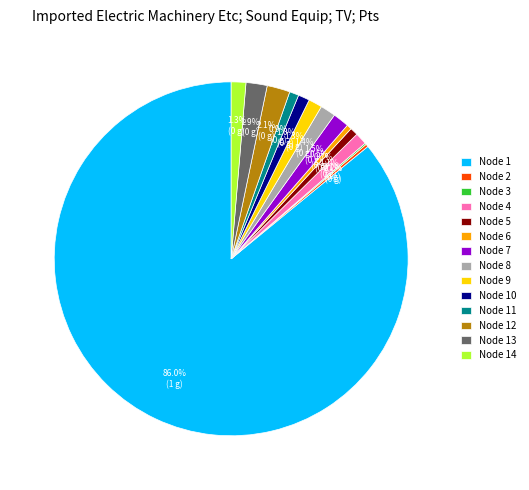

Combined, do Node 11 and Node 7 account for over 50%?

No